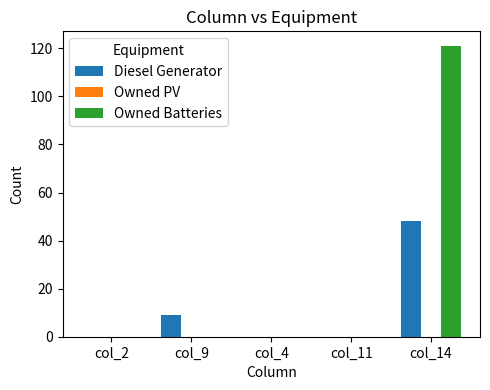

What is the sum of all Diesel Generator values?

57